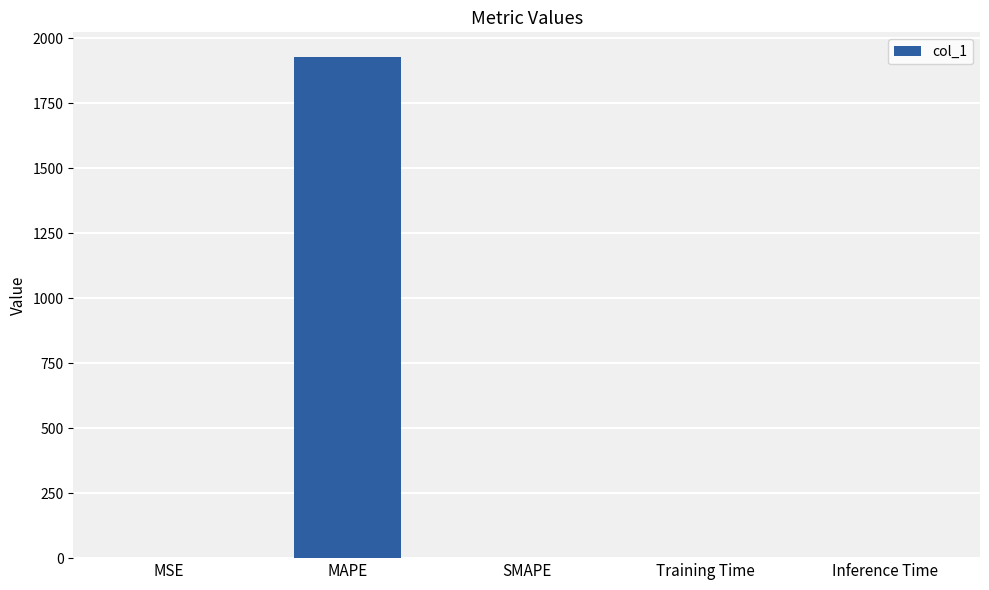

What is the sum of all values?

1929.3